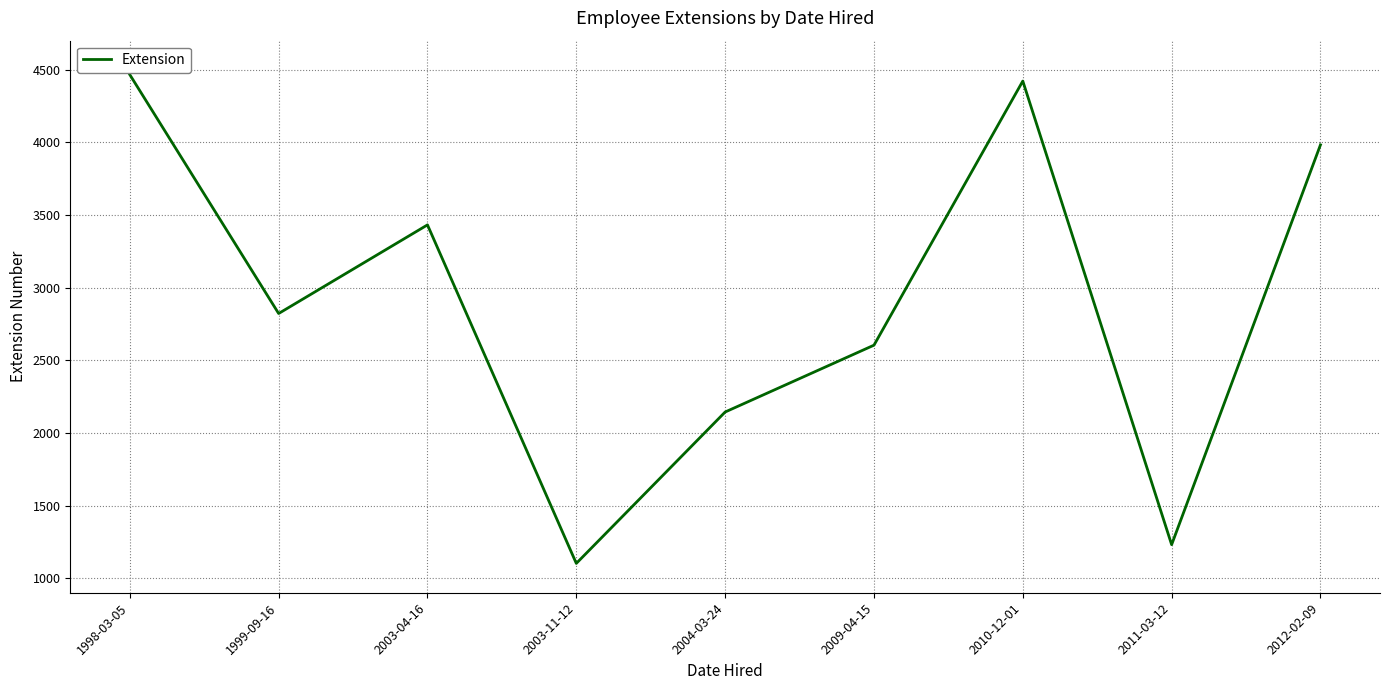

Is this an area chart (filled region under the line)?

No